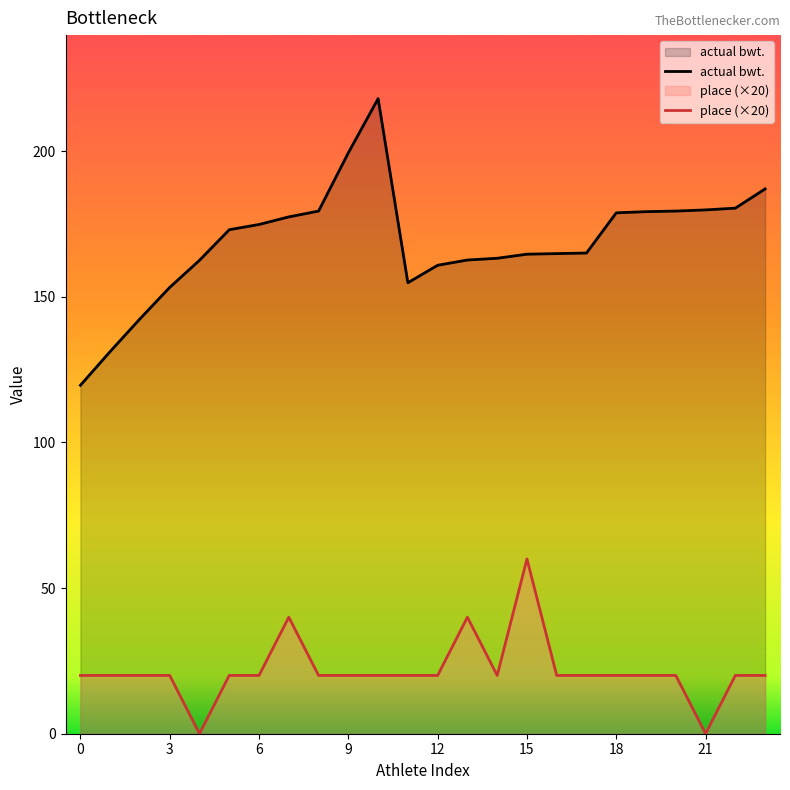

What is the maximum value for place (×20)?

60.0